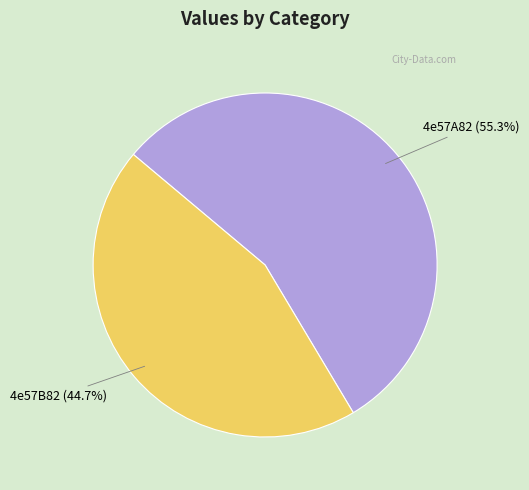

Rank the categories by value from lowest to highest.

4e57B82, 4e57A82